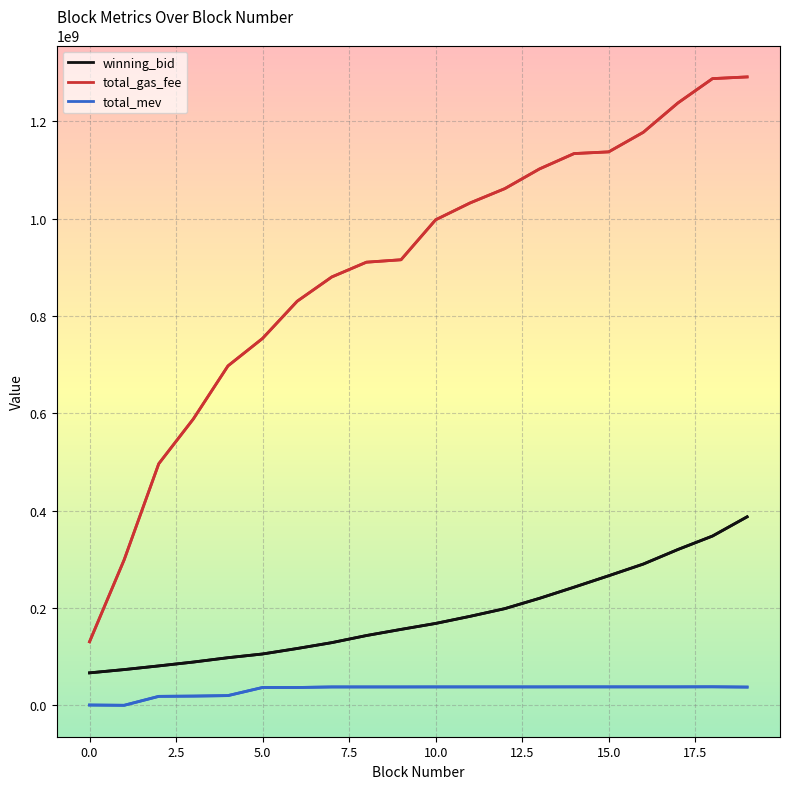

Rank the series by their maximum value, from lowest to highest.

total_mev, winning_bid, total_gas_fee